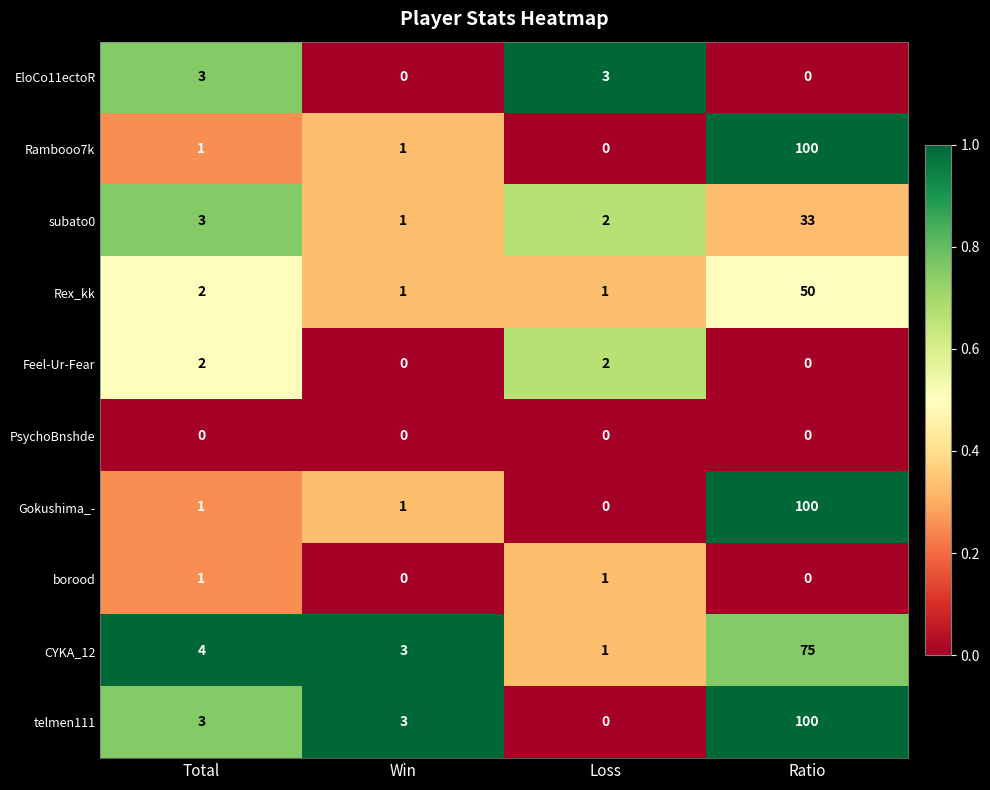

The value of Rambooo7k at Win is 0. True or false?

False